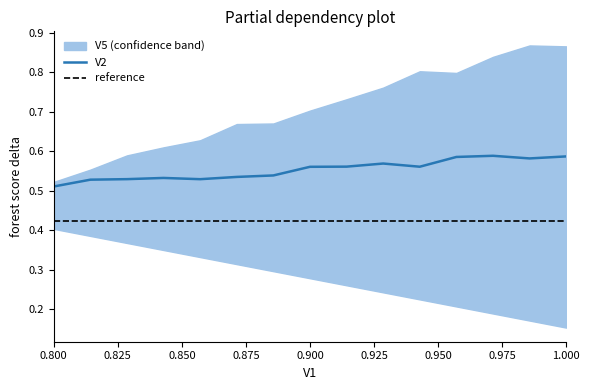

Which category has the lowest value in the V2 series?

0.800